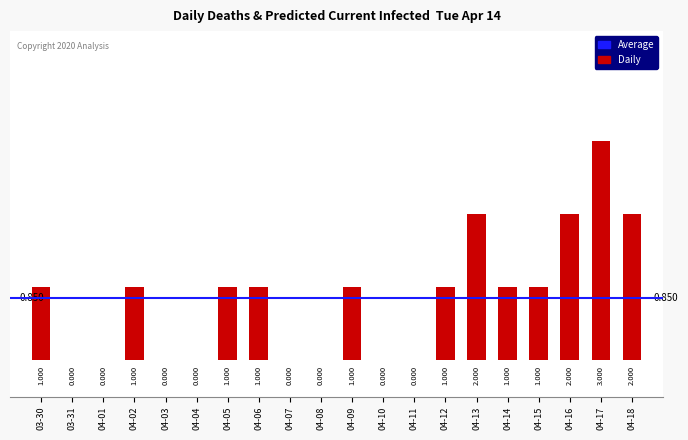

How many values are above zero?

12